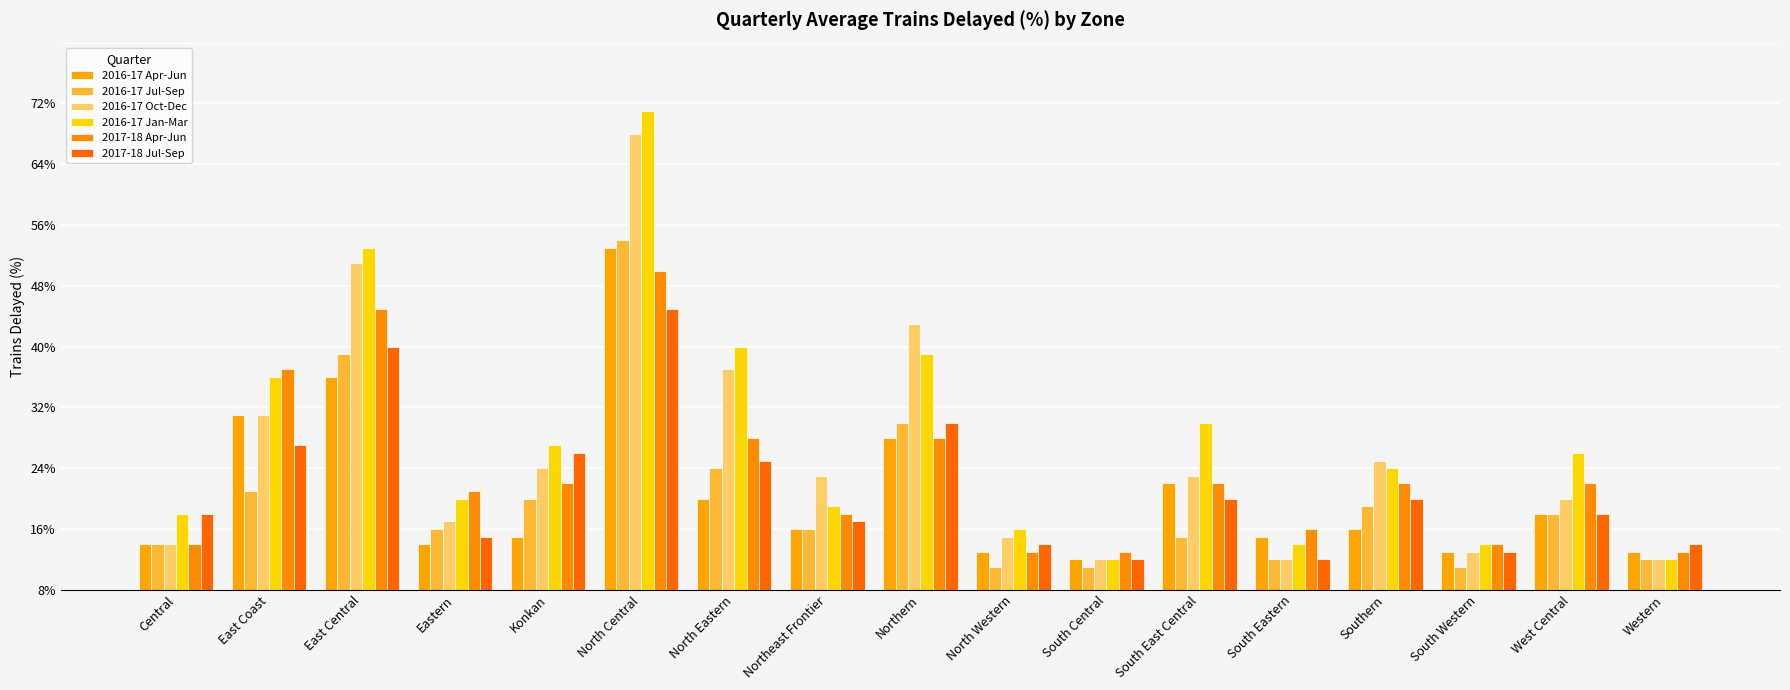

List the series in order of their peak value, highest first.

2016-17 Jan-Mar, 2016-17 Oct-Dec, 2016-17 Jul-Sep, 2016-17 Apr-Jun, 2017-18 Apr-Jun, 2017-18 Jul-Sep